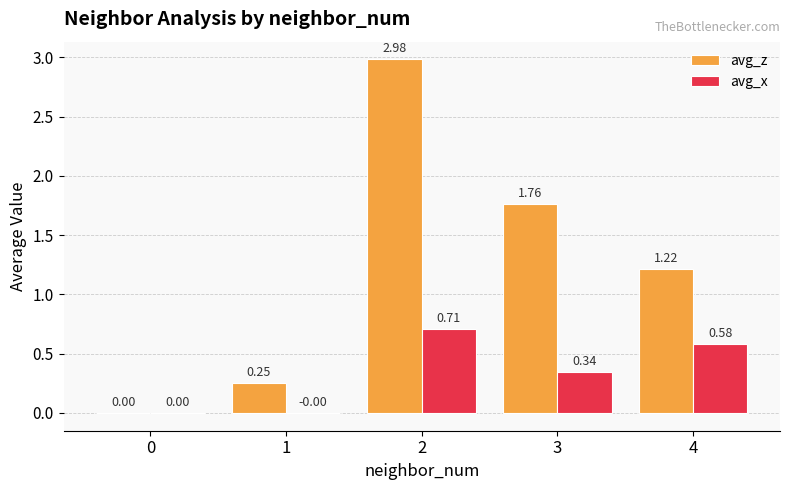

What are all the series names shown in the legend?

avg_z, avg_x